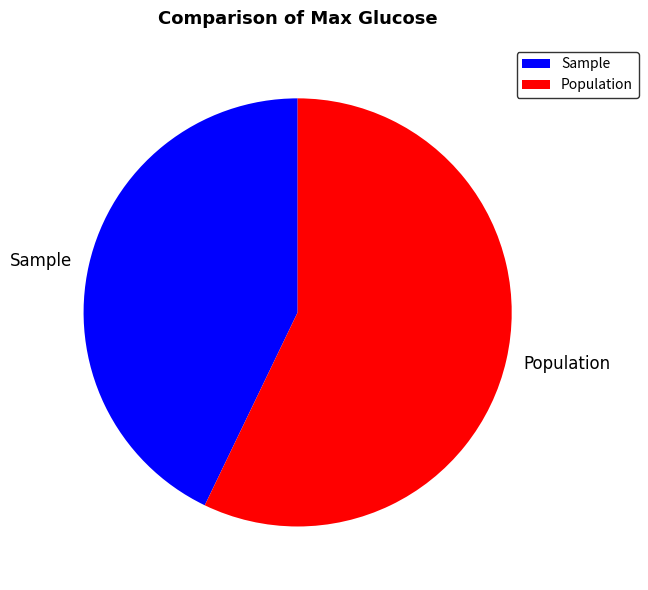

Which slice is the largest?

Population